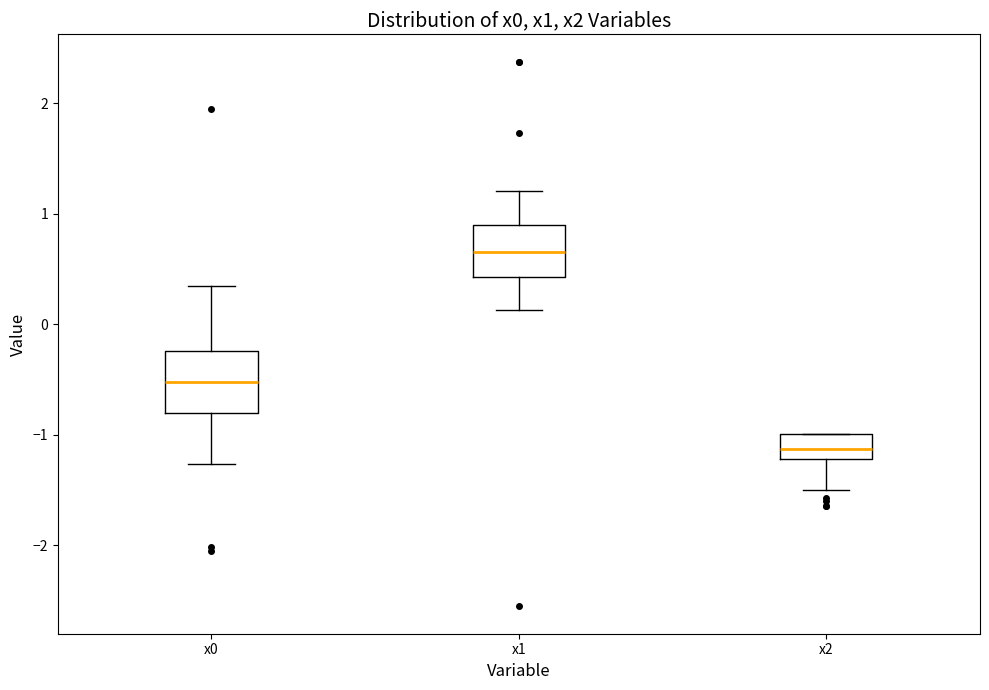

Where does the median line of the box for x1 sit on the y-axis? The values are not printed on the chart, so give them approximately, as read against the axis.

0.7